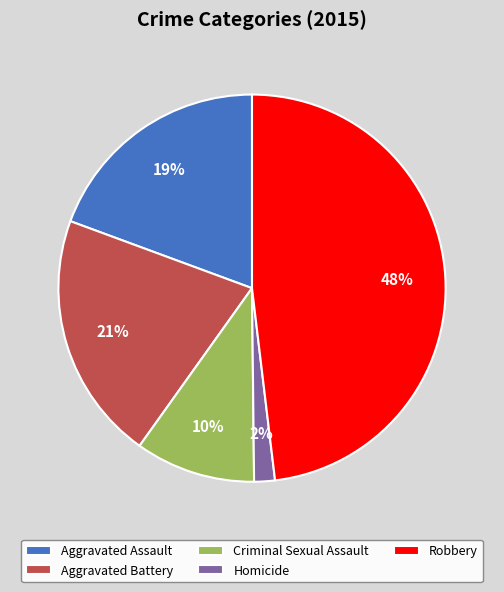

Approximately how many times larger is the value at Robbery compared to Criminal Sexual Assault?

4.8